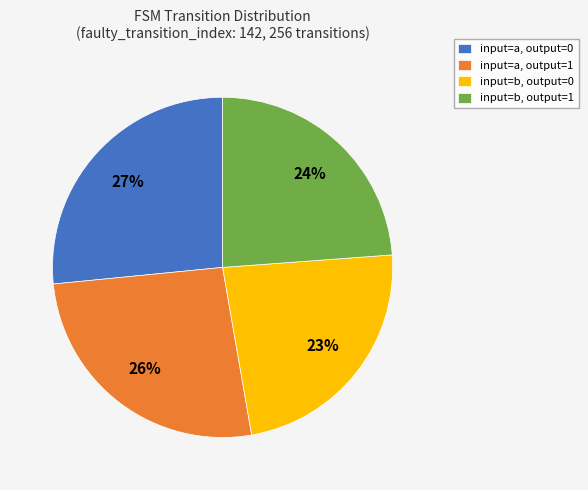

Is it true that input=a, output=1 is 26% of the pie?

True